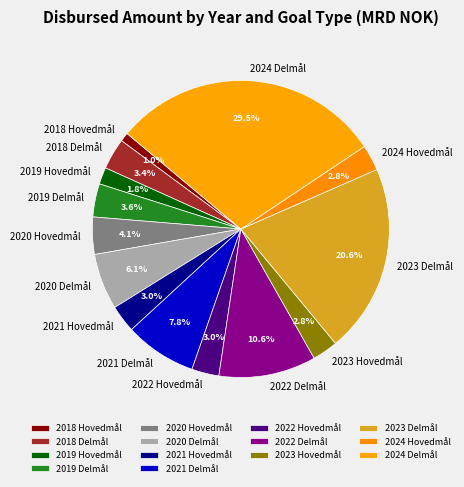

What is the smallest slice in the pie chart?

2018 Hovedmål